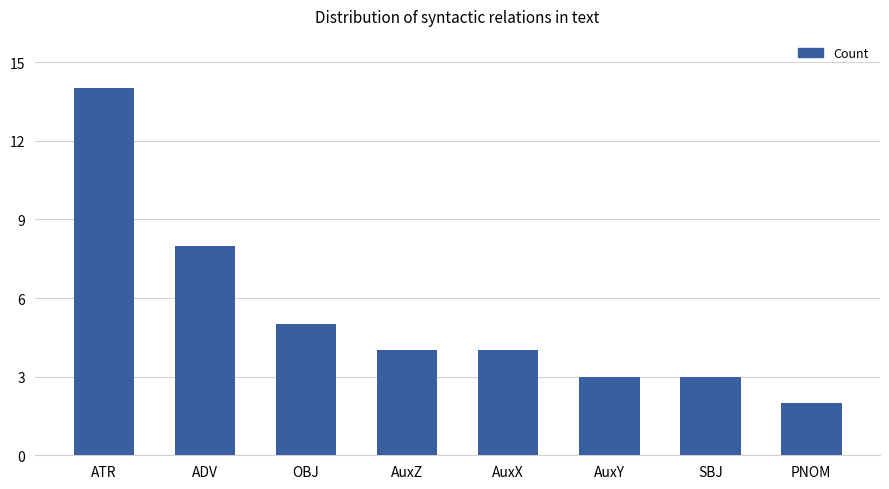

Count the number of data series in this chart.

1